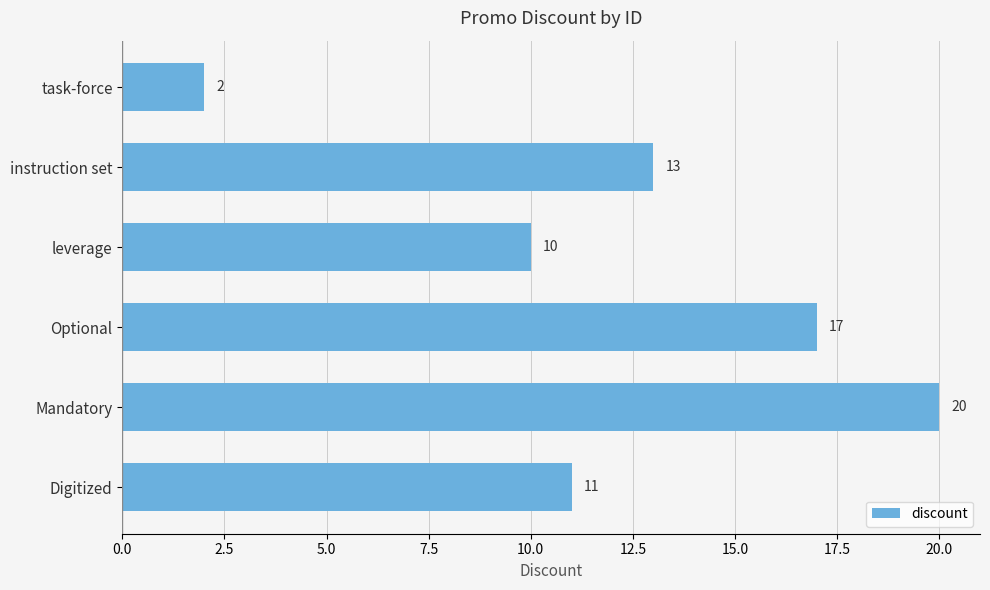

What position from the bottom is Optional?

3